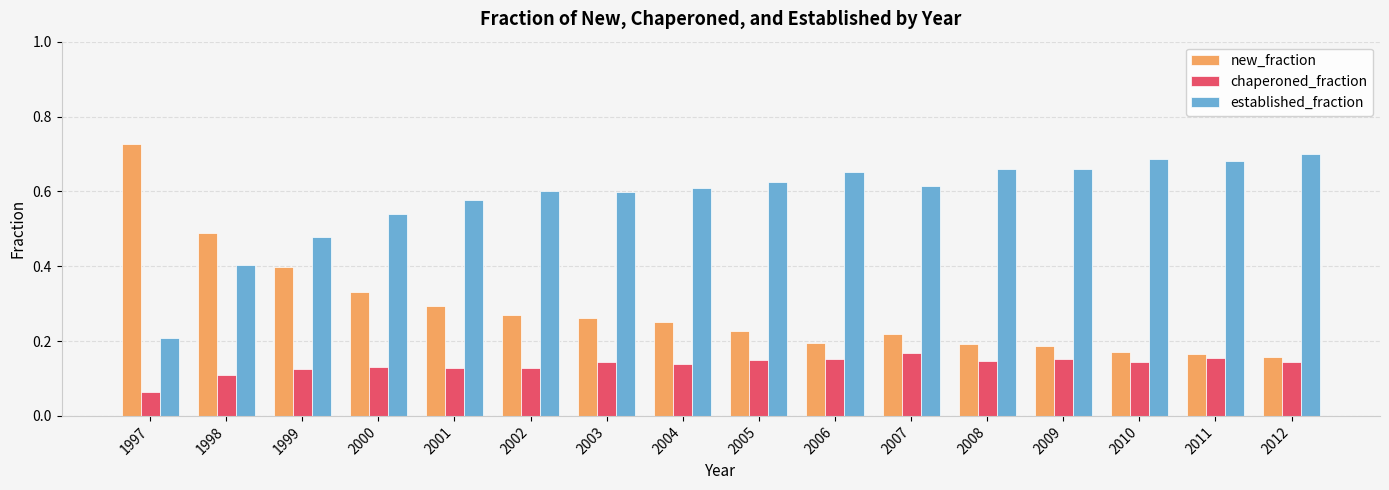

How many chaperoned_fraction values are between 0 and 1?

16